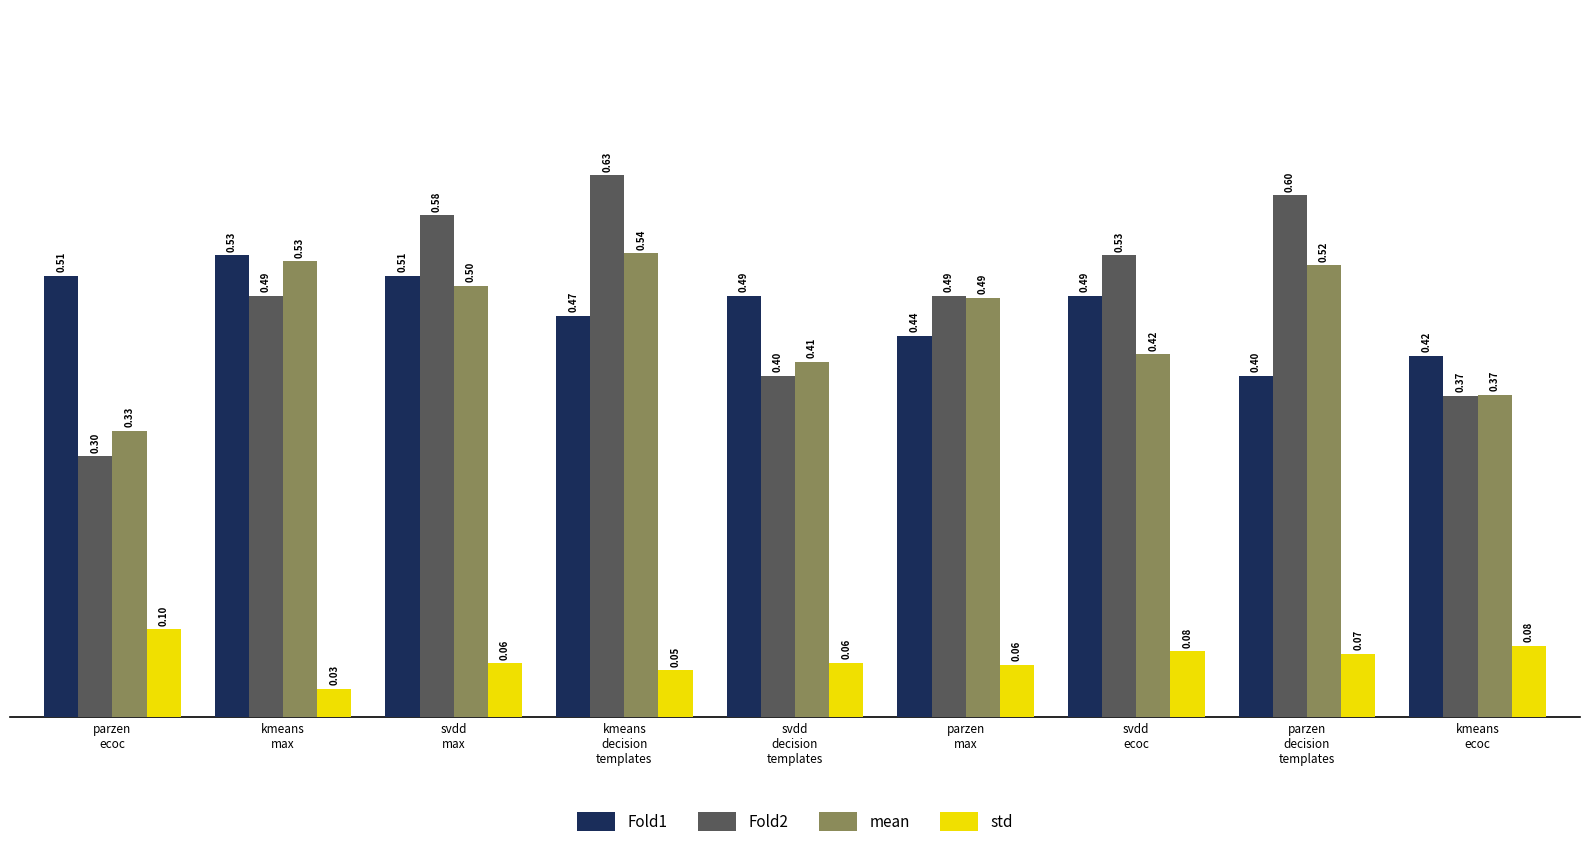

What is the average value of the Fold1 series?

0.5